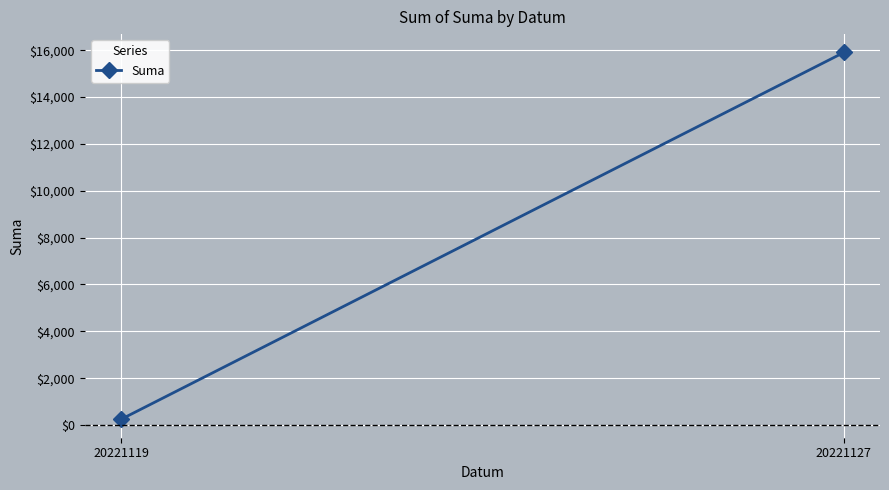

At which category does the chart reach its minimum across all series?

20221119